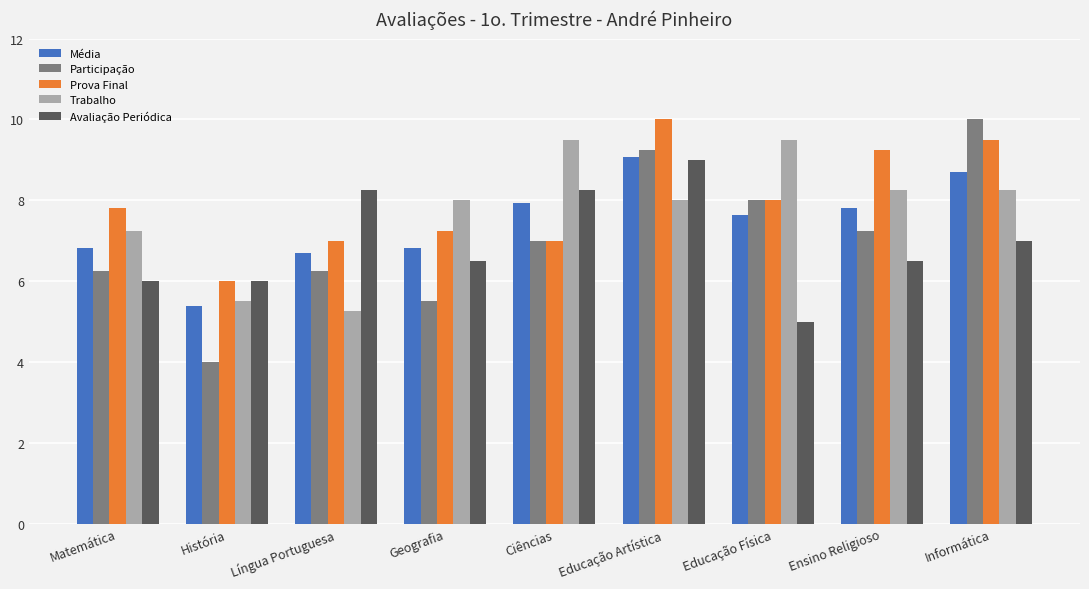

What are all the series names shown in the legend?

Média, Participação, Prova Final, Trabalho, Avaliação Periódica